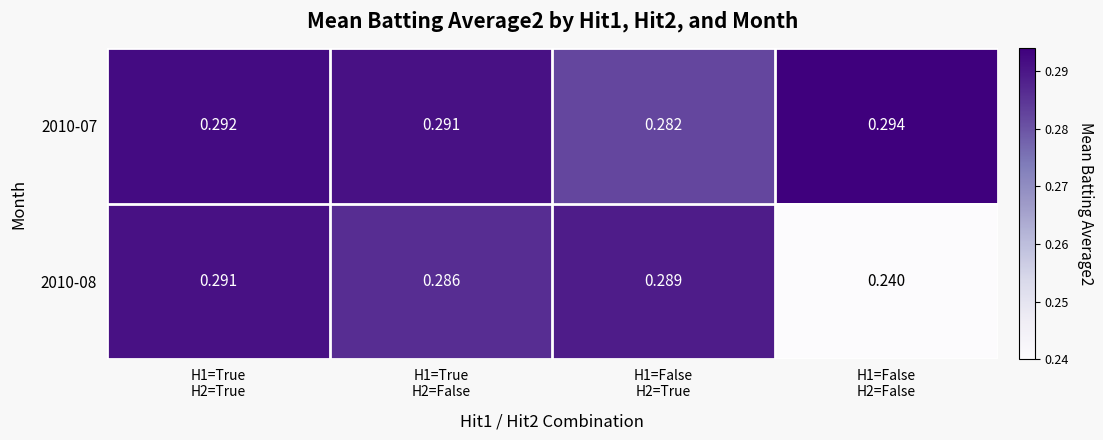

Rank the series at H1=True
H2=True from highest to lowest value.

2010-07, 2010-08